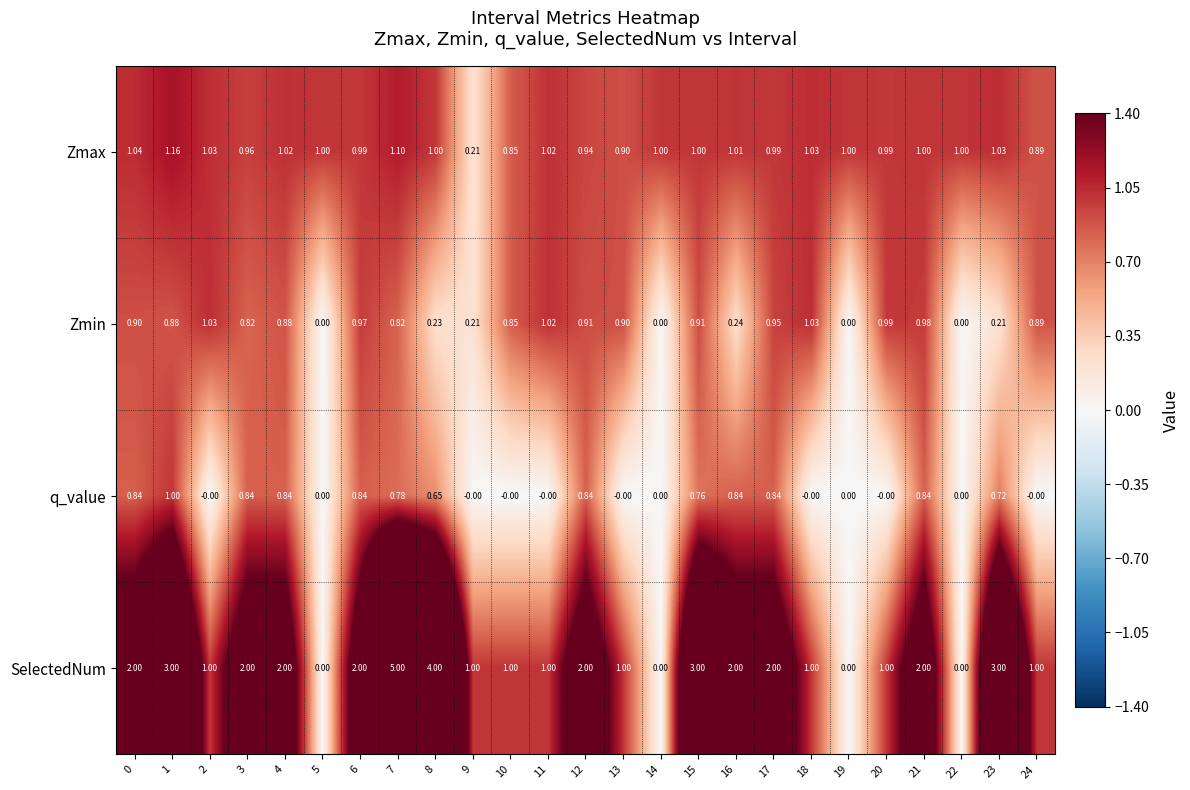

Which series has the widest spread of values?

SelectedNum